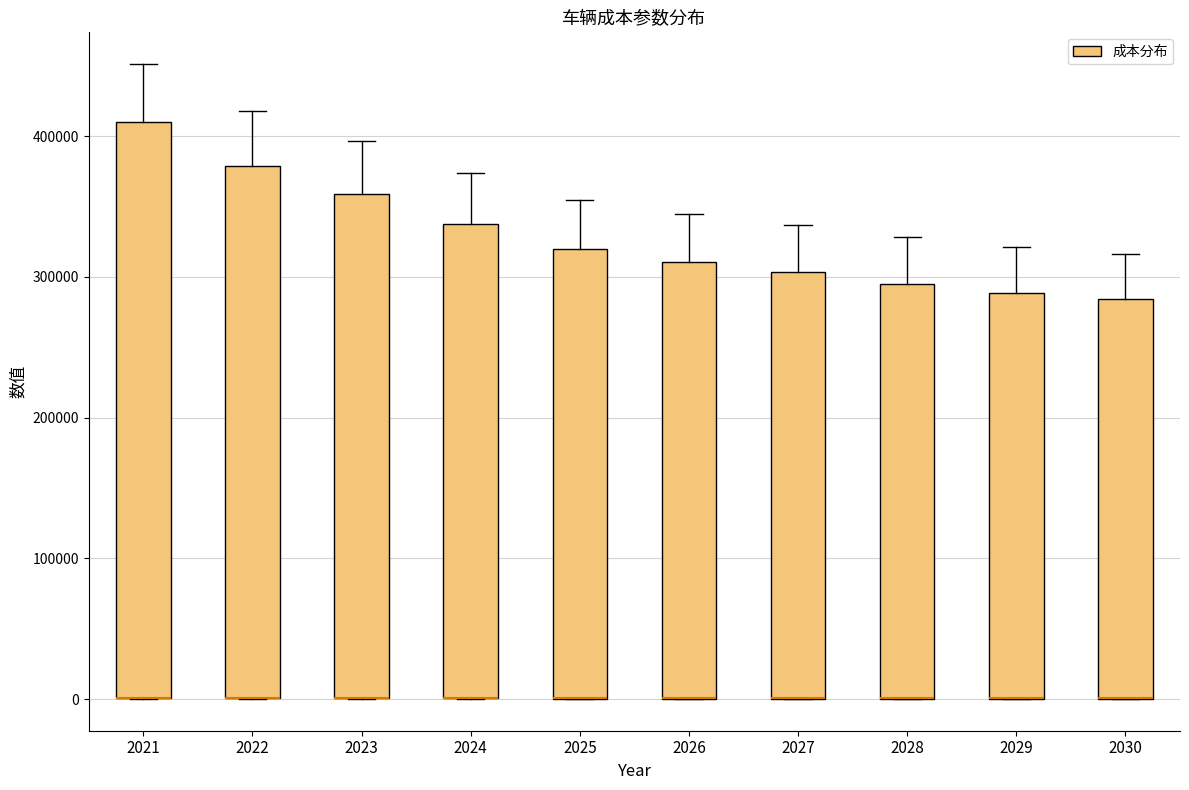

Comparing the boxes themselves (not the whiskers), which one is the tallest?

2021